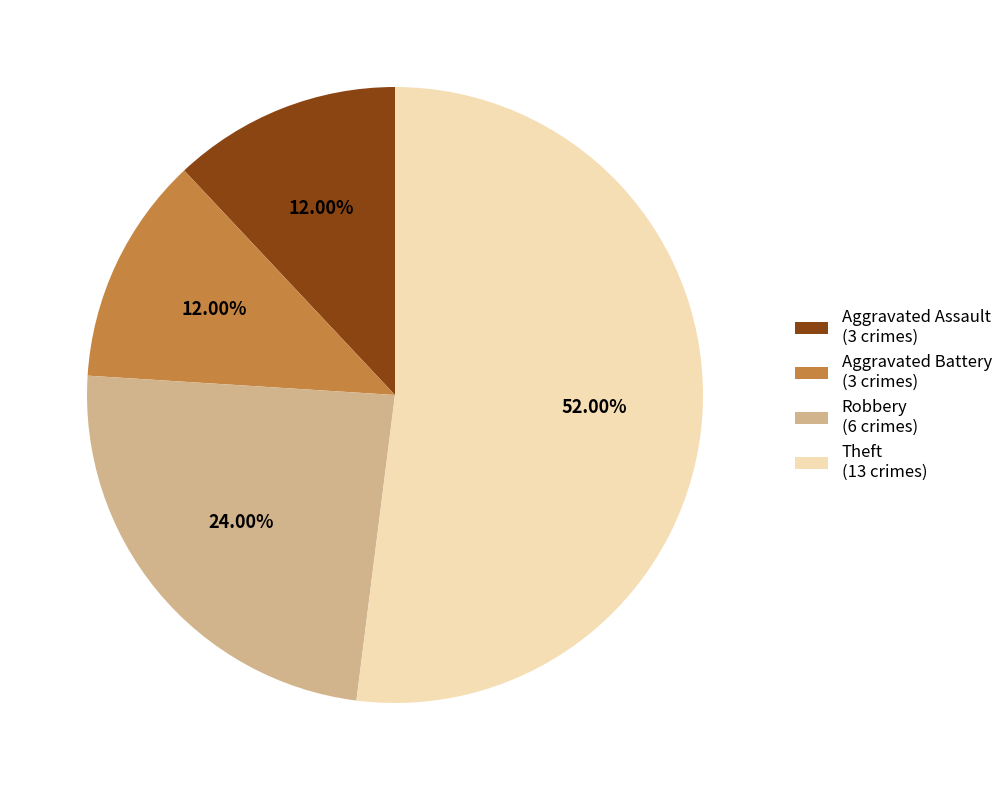

Which category has the biggest portion of the pie?

Theft